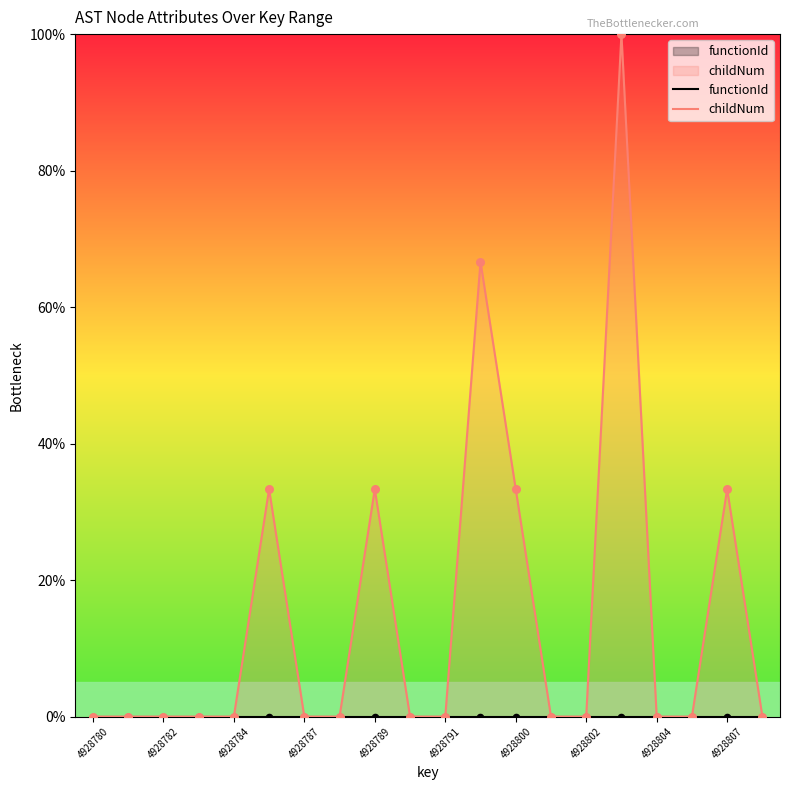

At how many categories does at least one series exceed 9?

6